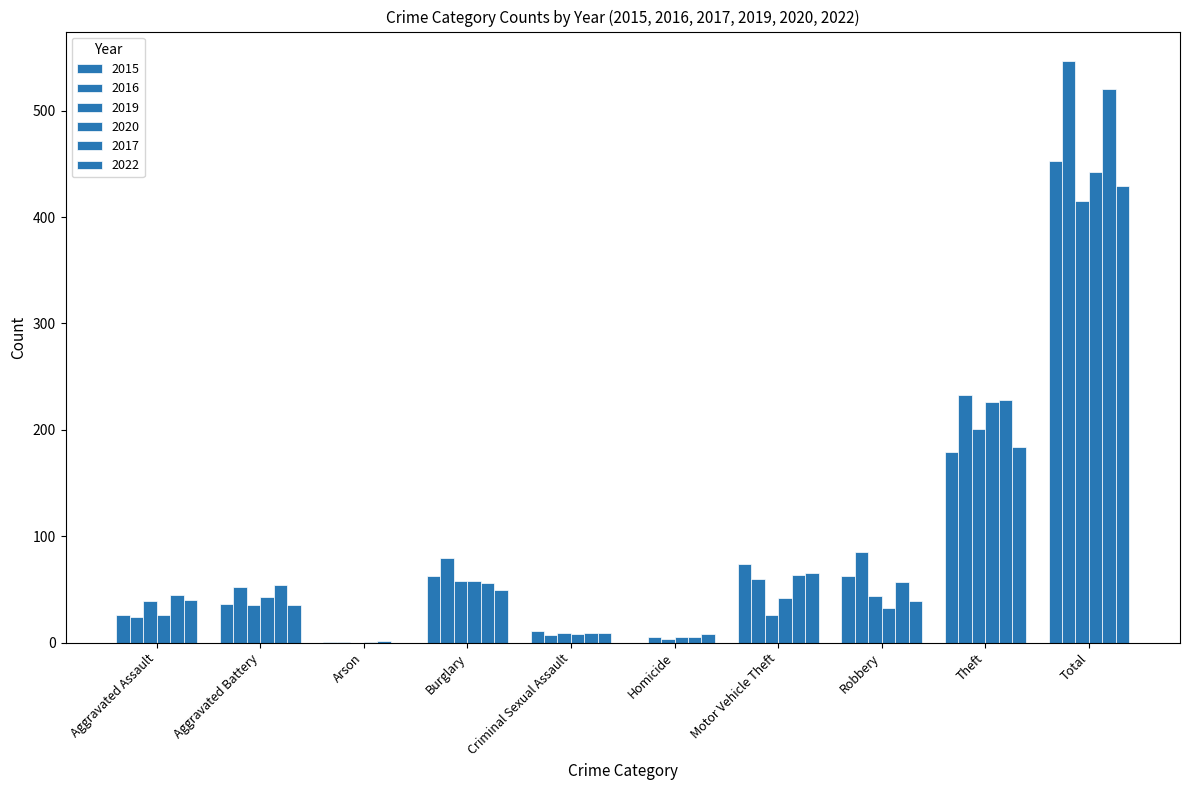

Reading left to right, transcribe all the data shown in this chart.

2015: 26	36	1	63	11	0	74	63	179	453
2016: 24	52	1	80	7	5	60	85	233	547
2019: 39	35	0	58	9	3	26	44	201	415
2020: 26	43	1	58	8	5	42	33	226	442
2017: 45	54	2	56	9	5	64	57	228	520
2022: 40	35	0	49	9	8	65	39	184	429